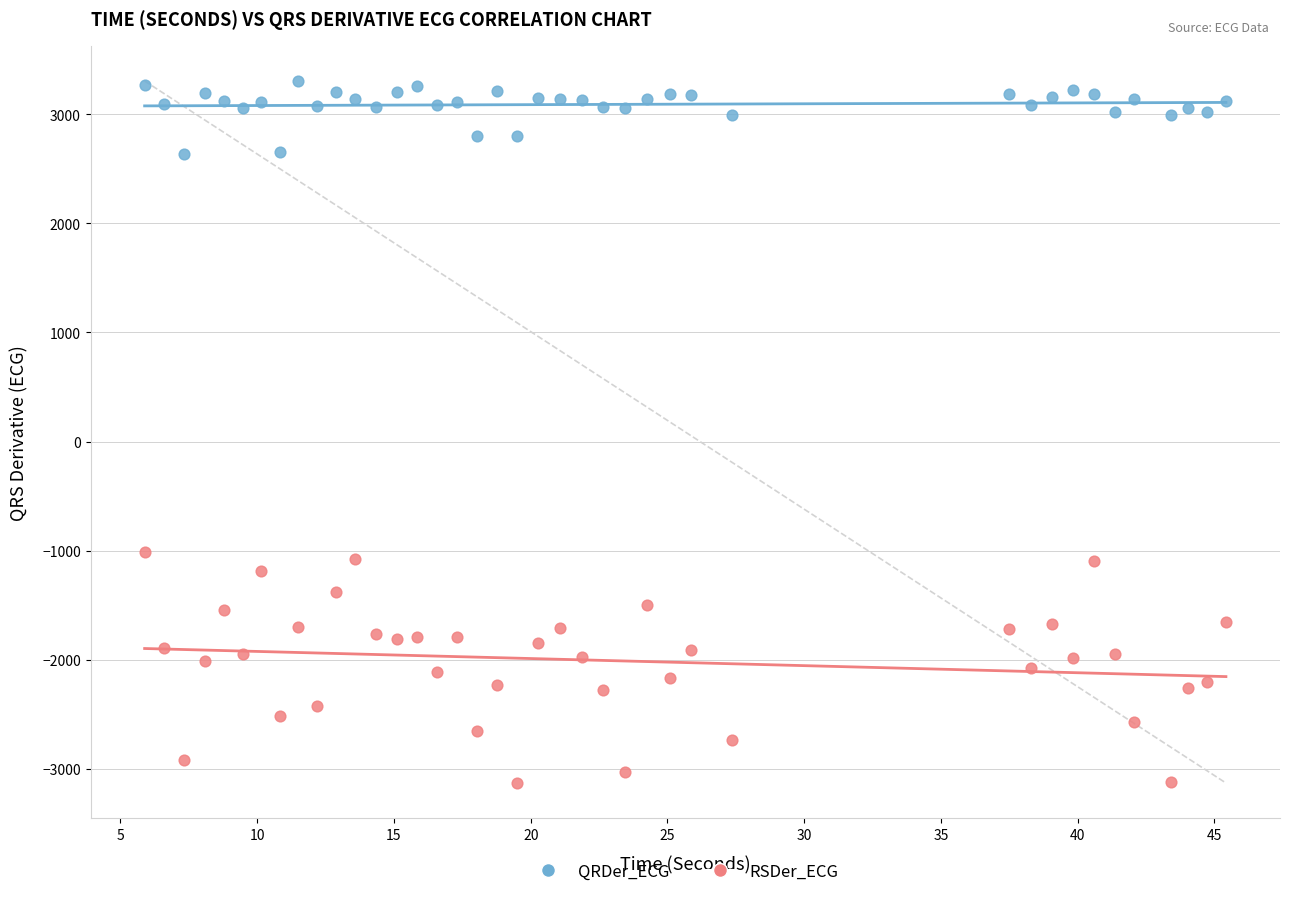

Which series contains the lowest Y value?

RSDer_ECG